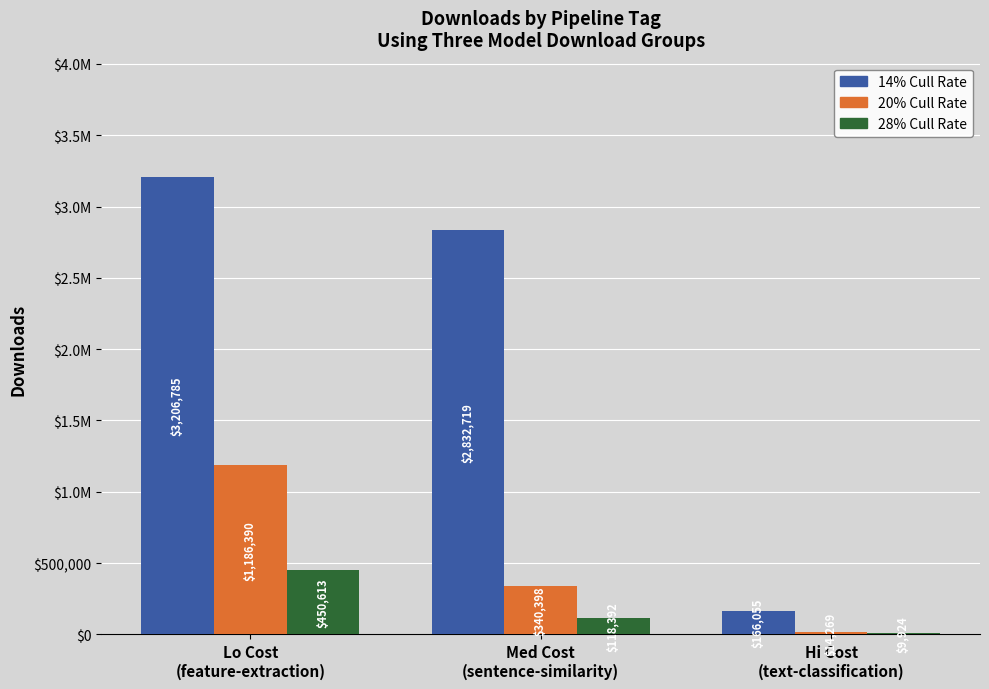

What are all the series names shown in the legend?

14% Cull Rate, 20% Cull Rate, 28% Cull Rate